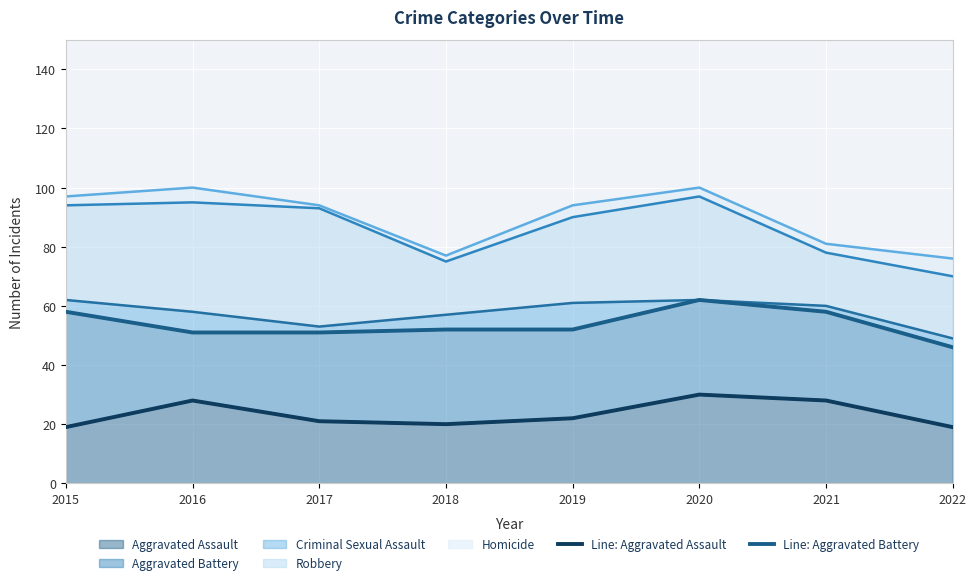

The Aggravated Assault series shows 28 at 2021. True or false?

True